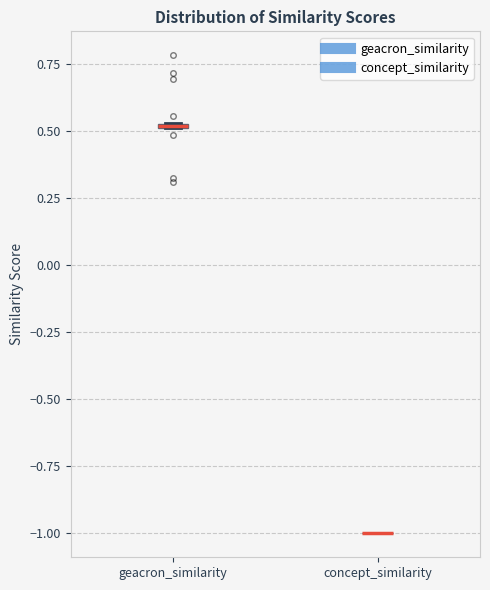

Where is the upper edge of the box for geacron_similarity on the y-axis? The values are not printed on the chart, so give them approximately, as read against the axis.

0.55